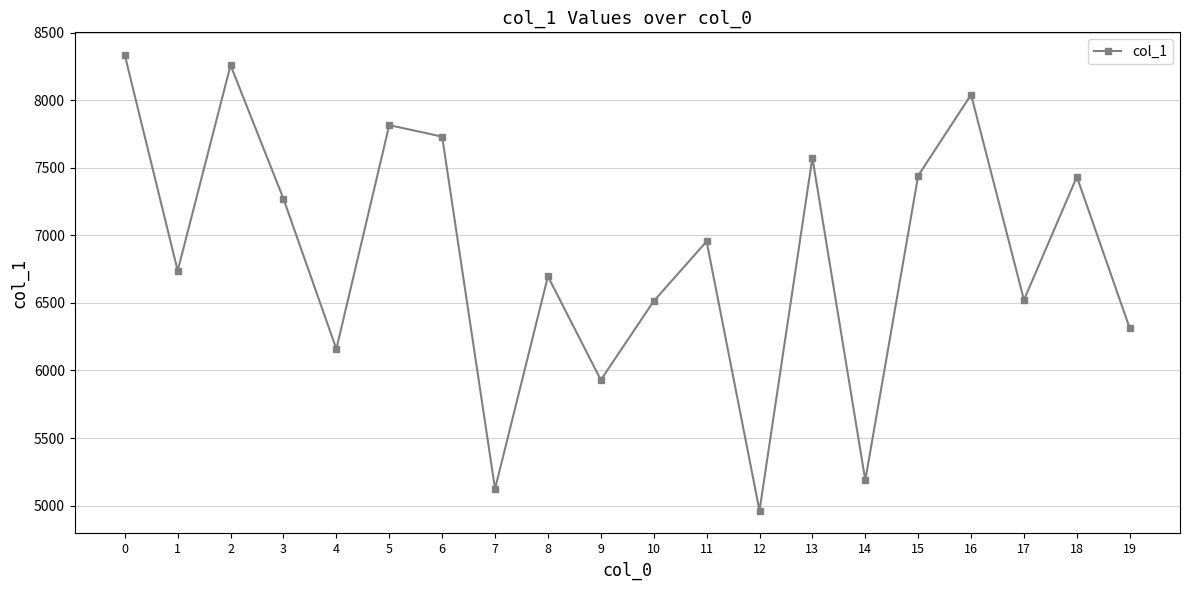

What is the value of the 5th point from the left?

6159